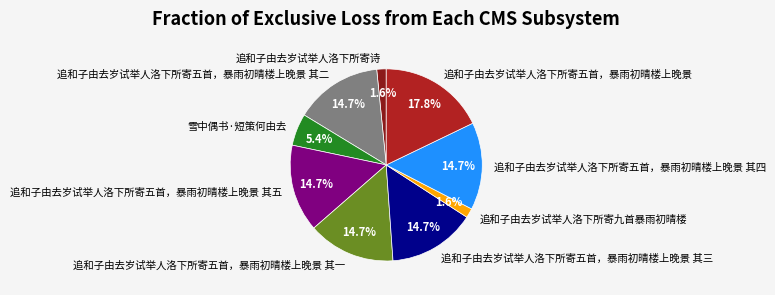

How many segments does this pie chart have?

9